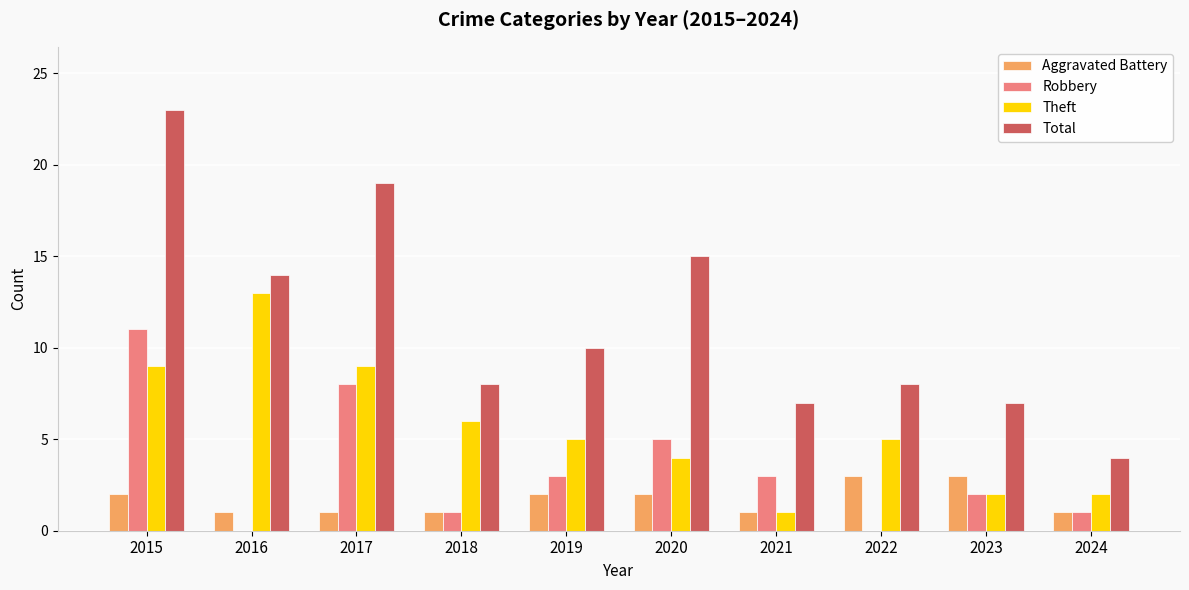

Which series changed the most between 2016 and 2022?

Theft